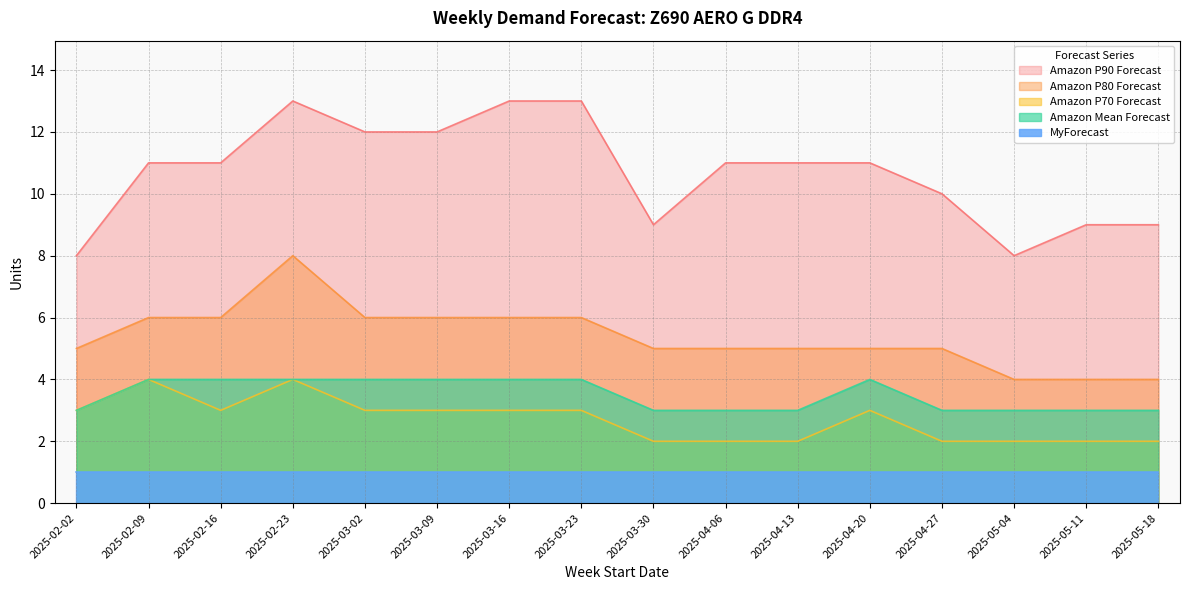

Which series changed the most between 2025-02-09 and 2025-05-11?

Amazon P90 Forecast